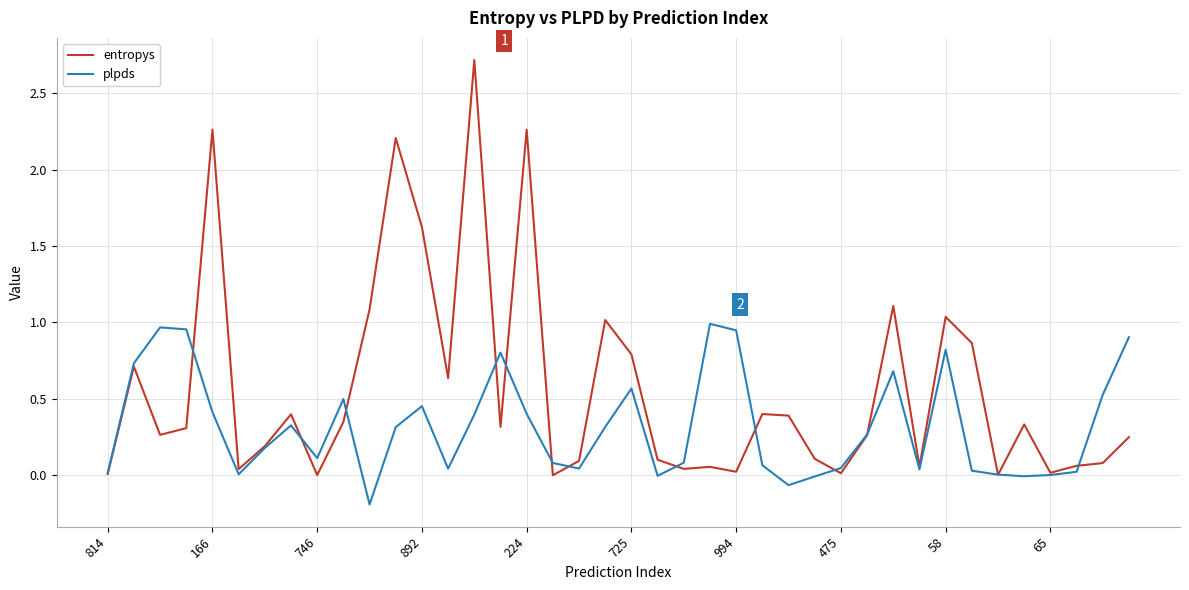

What is the maximum value for entropys?

2.7